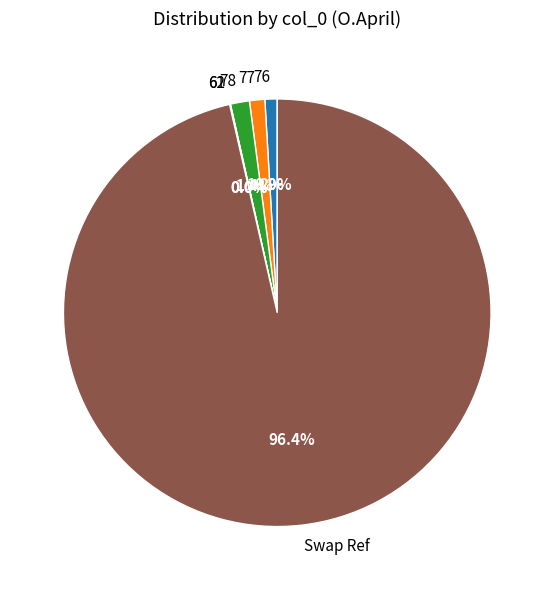

Between Swap Ref and 77, which is larger?

Swap Ref